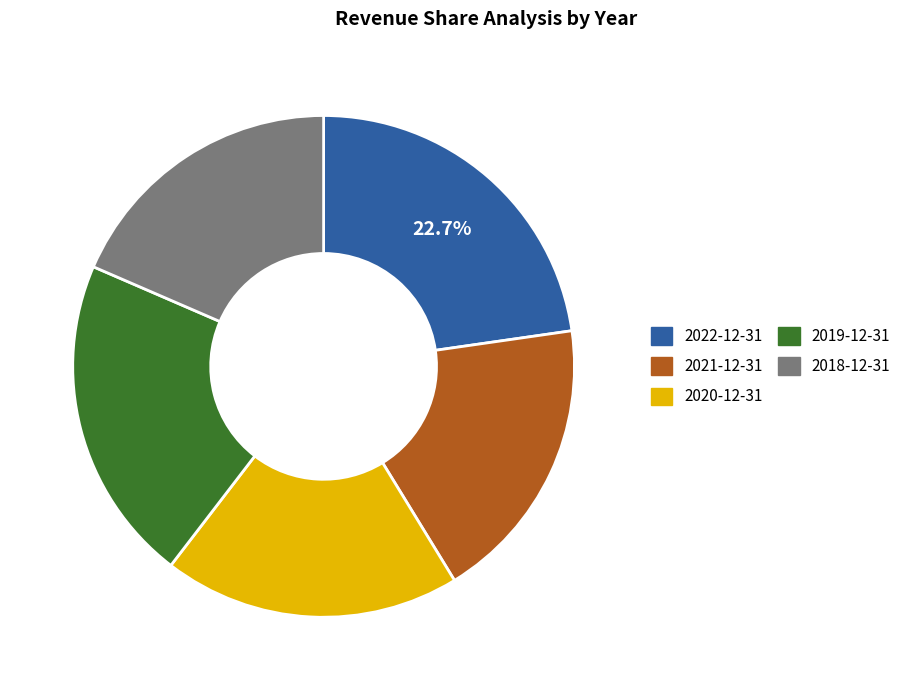

What is the ratio of the value at 2019-12-31 to the value at 2018-12-31?

1.1